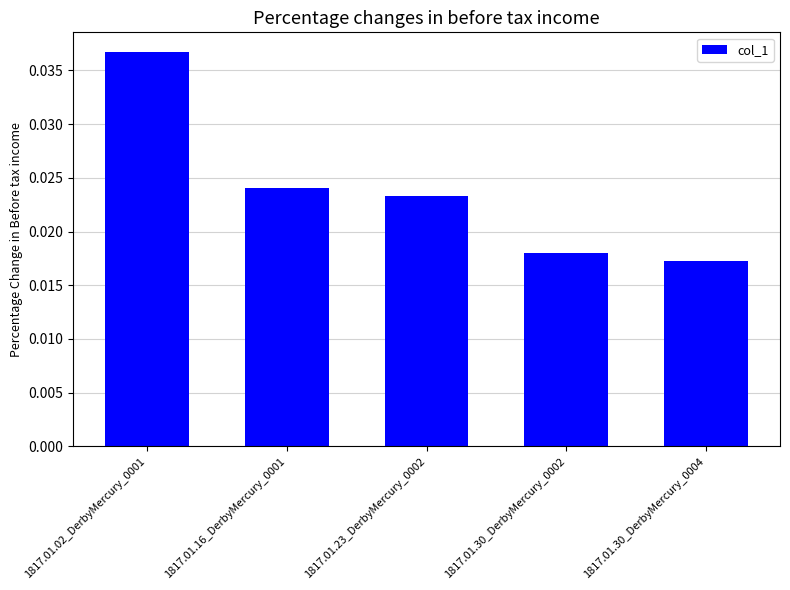

Between 1817.01.16_DerbyMercury_0001 and 1817.01.30_DerbyMercury_0002, which is larger?

1817.01.16_DerbyMercury_0001